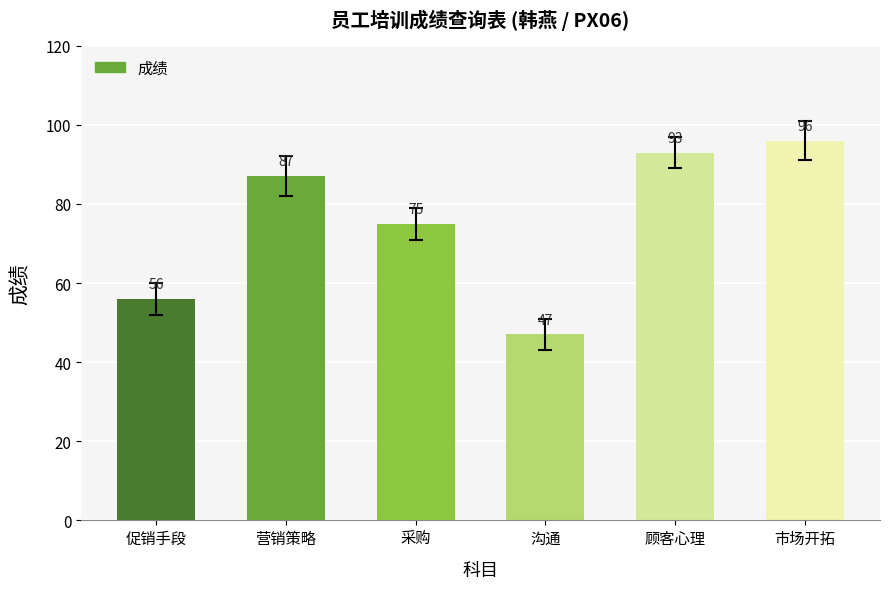

Rank the categories by value from highest to lowest.

市场开拓, 顾客心理, 营销策略, 采购, 促销手段, 沟通